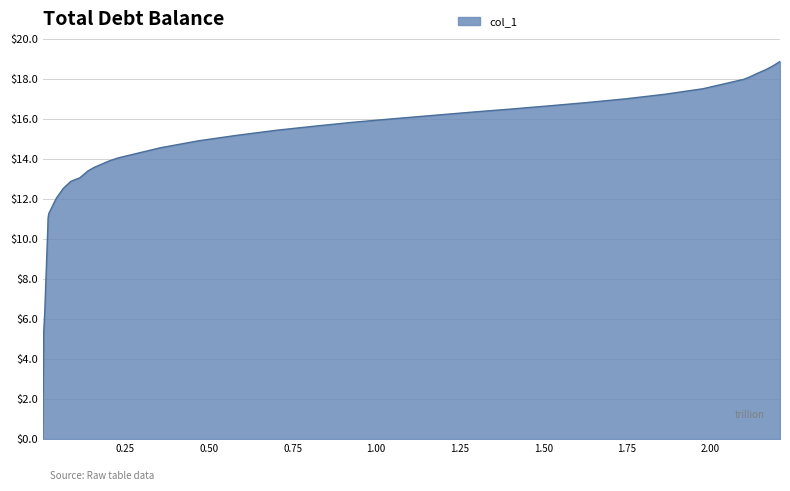

What is the greatest value displayed?

18.9